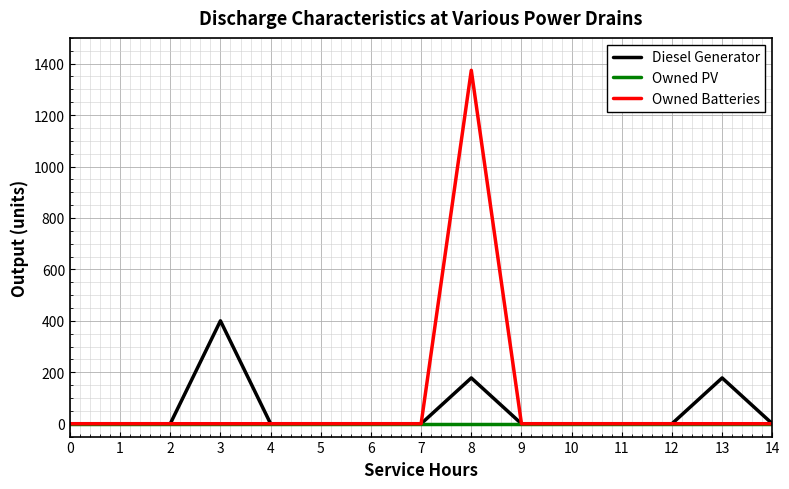

True or false: Owned Batteries has a value of 0 at 12.

True